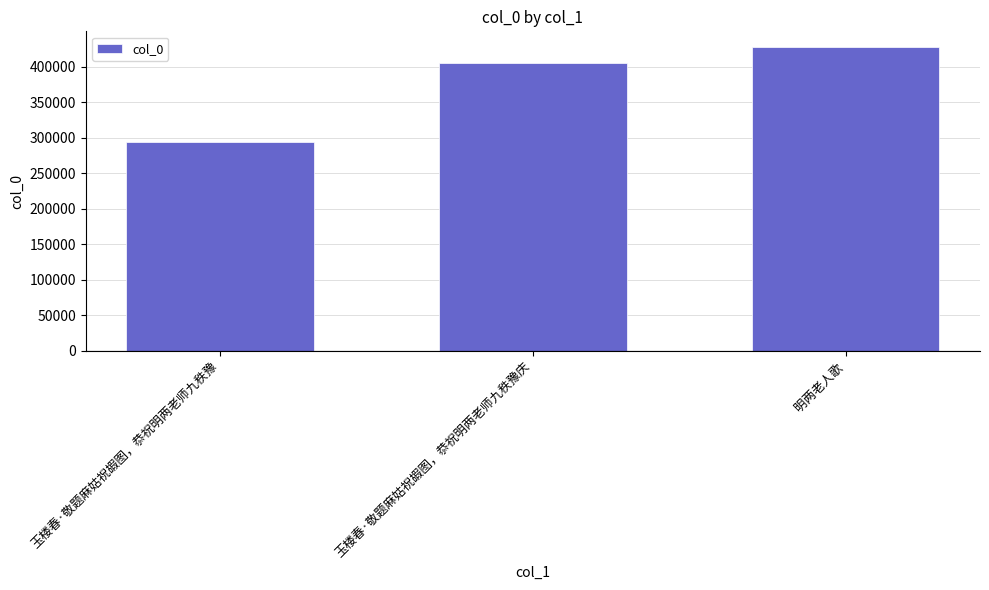

Rank the categories by value from highest to lowest.

明两老人歌, 玉楼春·敬题麻姑祝嘏图，恭祝明两老师九秩豫庆, 玉楼春·敬题麻姑祝嘏图，恭祝明两老师九秩豫